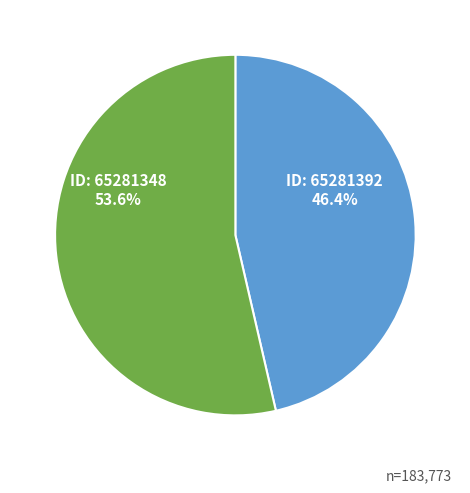

Is there a majority slice in this chart?

Yes